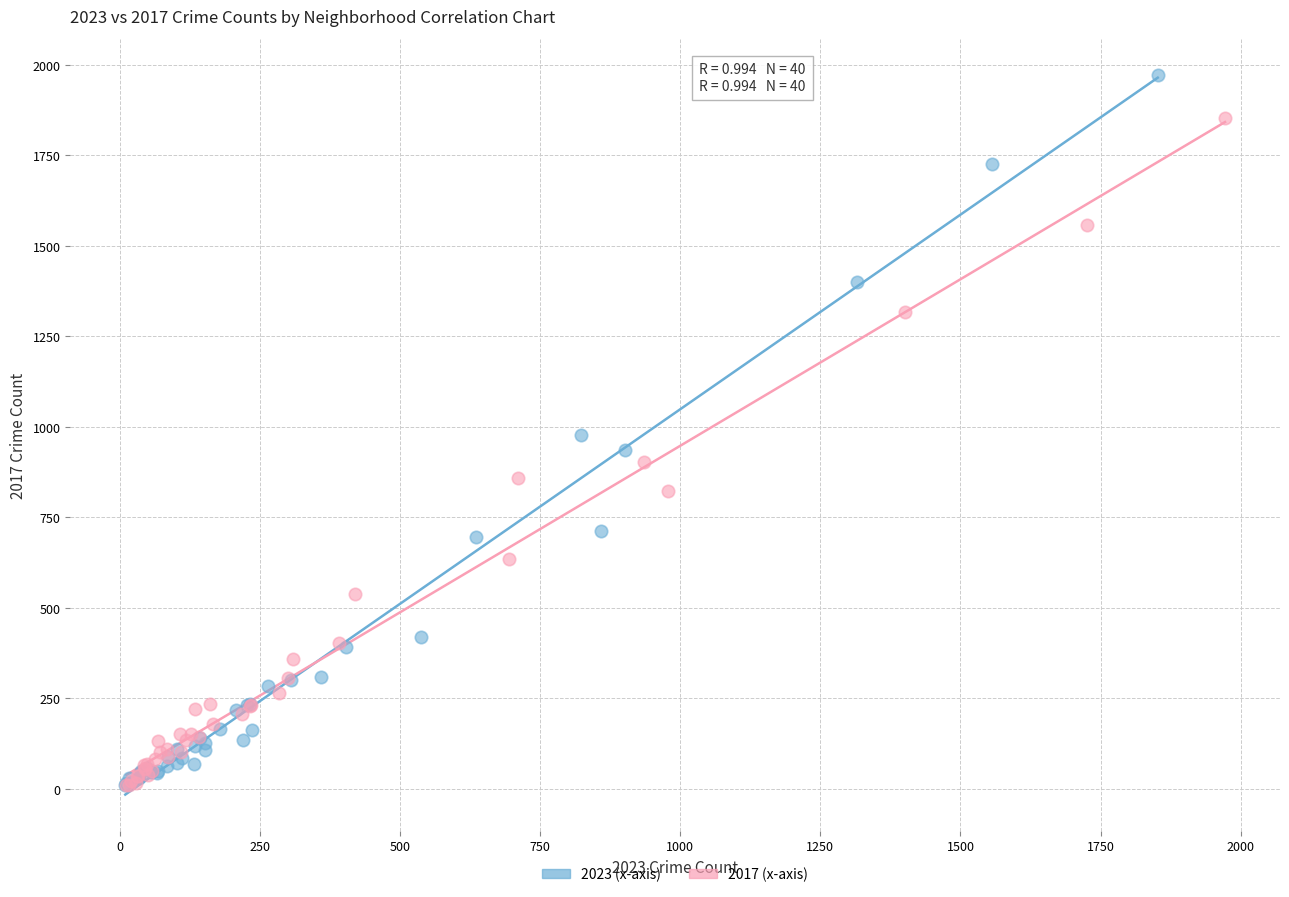

Which series reaches the maximum Y coordinate?

2023 (x-axis)